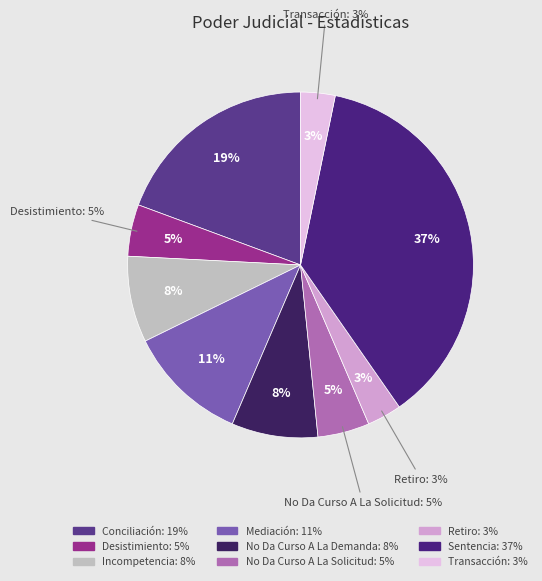

Is it true that Conciliación is 19% of the pie?

True